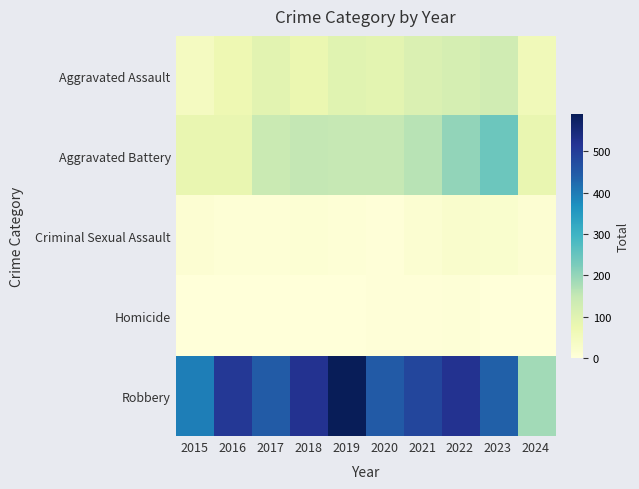

What is the spread (max minus min) of values at 2016?

509